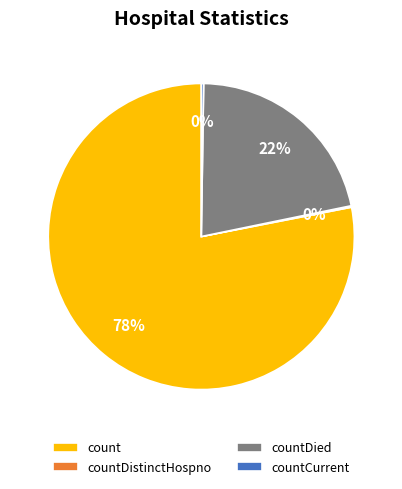

To the nearest percent, what is the average slice percentage?

25%